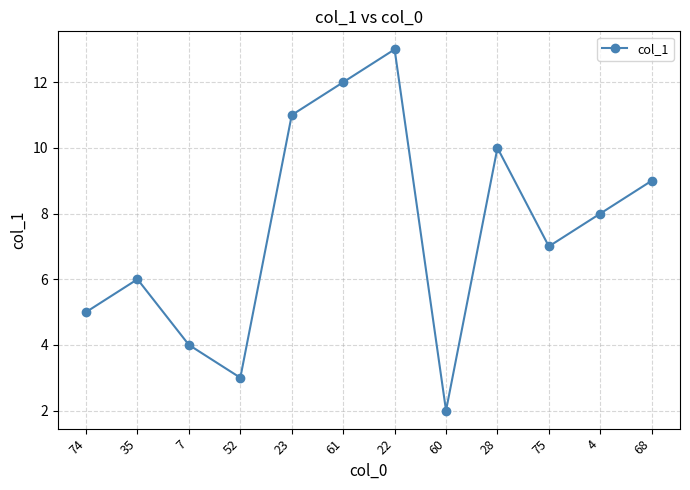

Reading left to right, list all the values displayed in this chart.

5.0	6.0	4.0	3.0	11.0	12.0	13.0	2.0	10.0	7.0	8.0	9.0